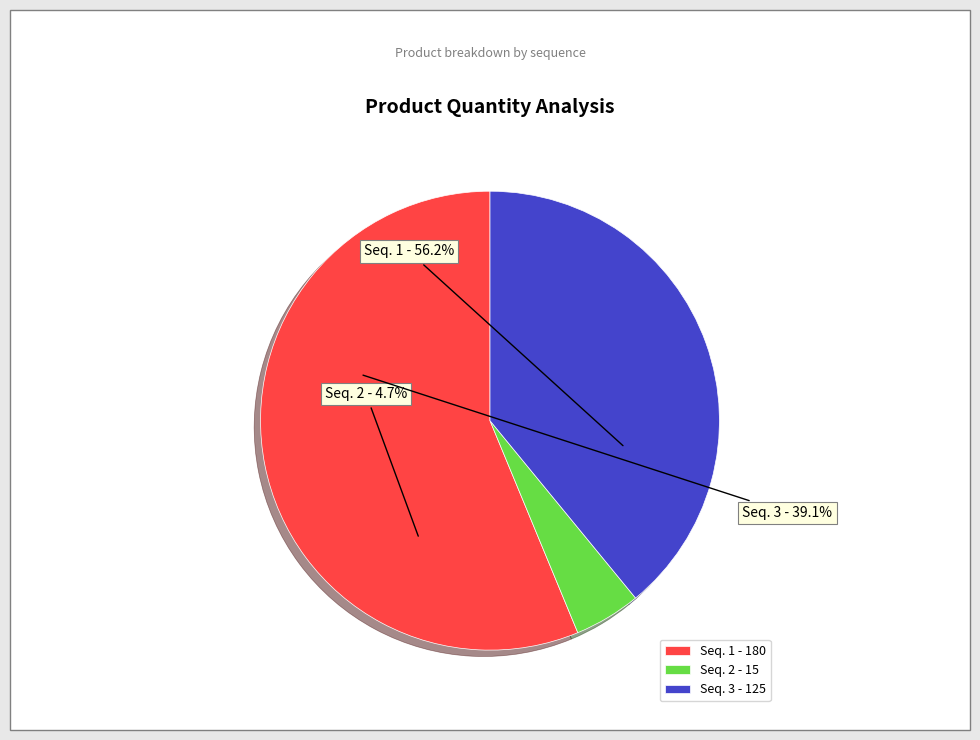

To the nearest percent, what is the difference between the largest and smallest slice percentages?

52%